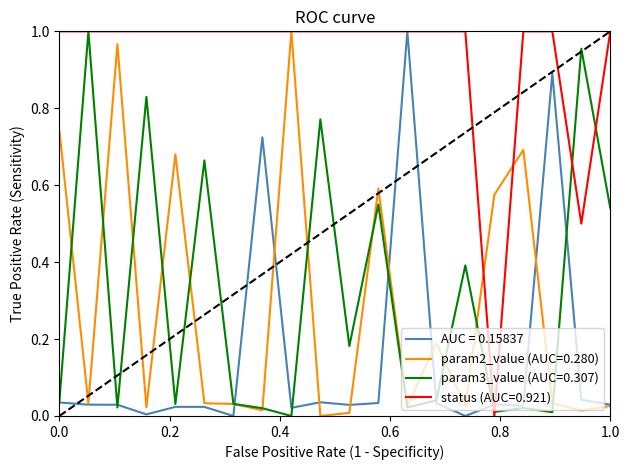

What are all the series names shown in the legend?

AUC = 0.15837, param2_value (AUC=0.280), param3_value (AUC=0.307), status (AUC=0.921)